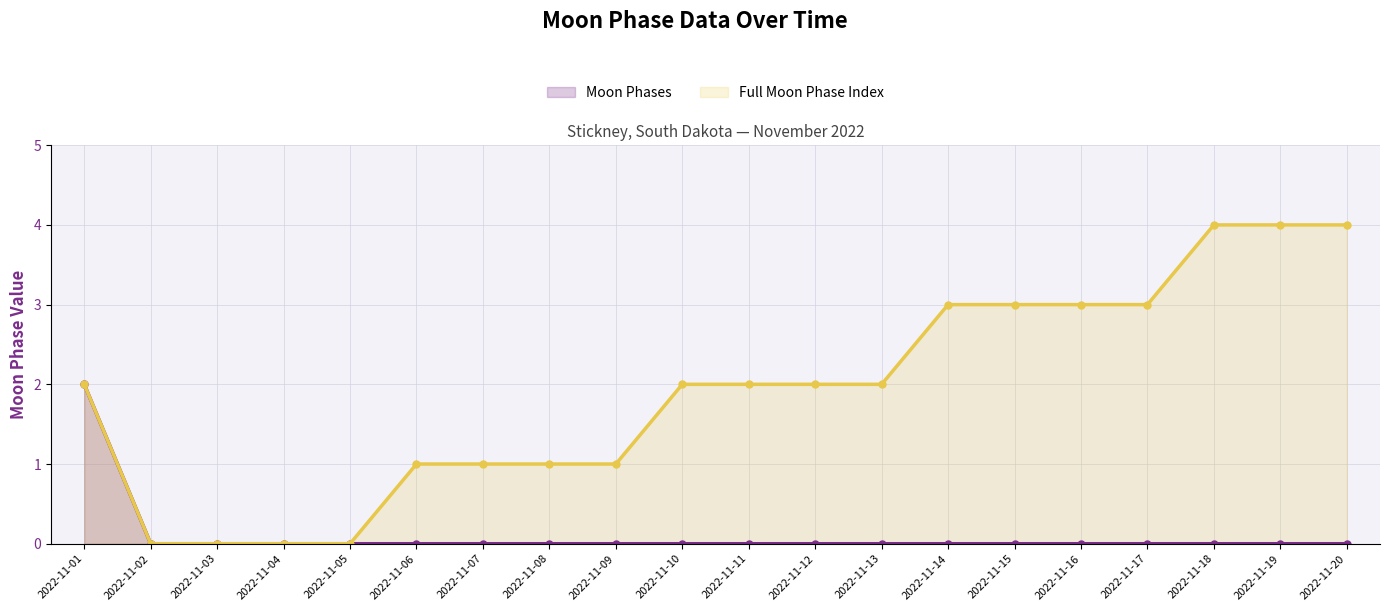

Reading right to left, list all the values displayed in this chart.

Moon Phases: 0	0	0	0	0	0	0	0	0	0	0	0	0	0	0	0	0	0	0	2
Full Moon Phase Index: 4	4	4	3	3	3	3	2	2	2	2	1	1	1	1	0	0	0	0	2